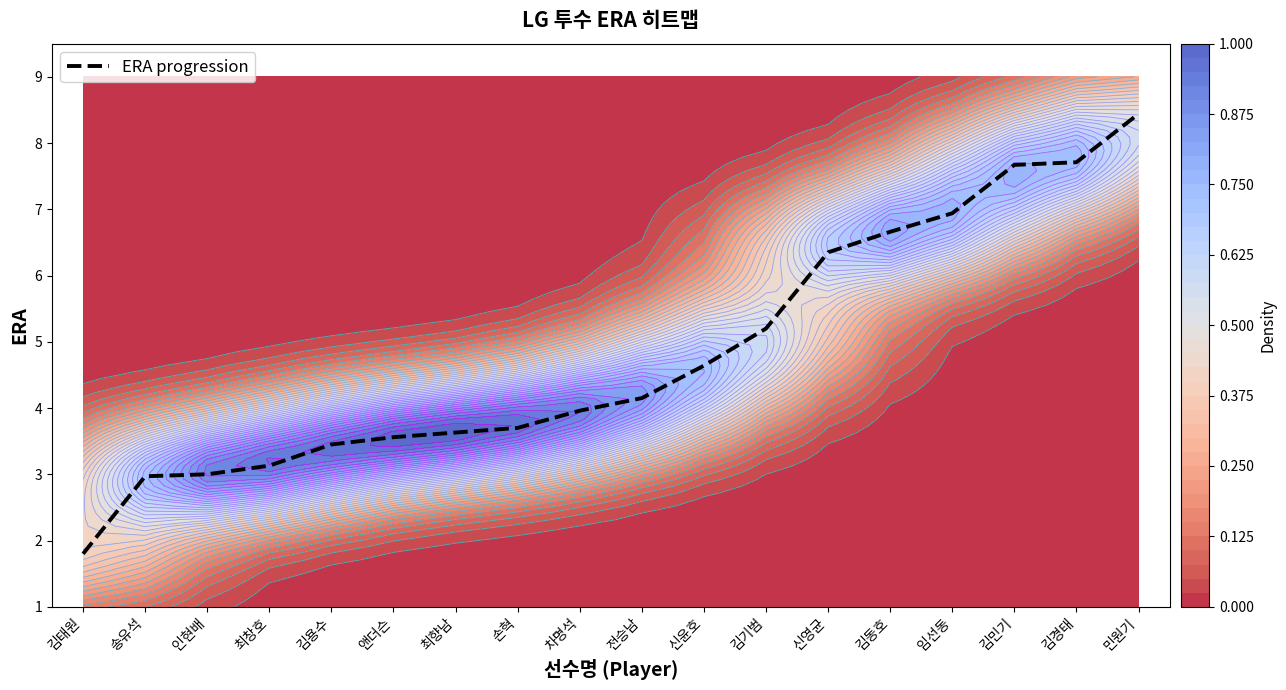

Which has a higher value, 임선동 or 민원기?

민원기